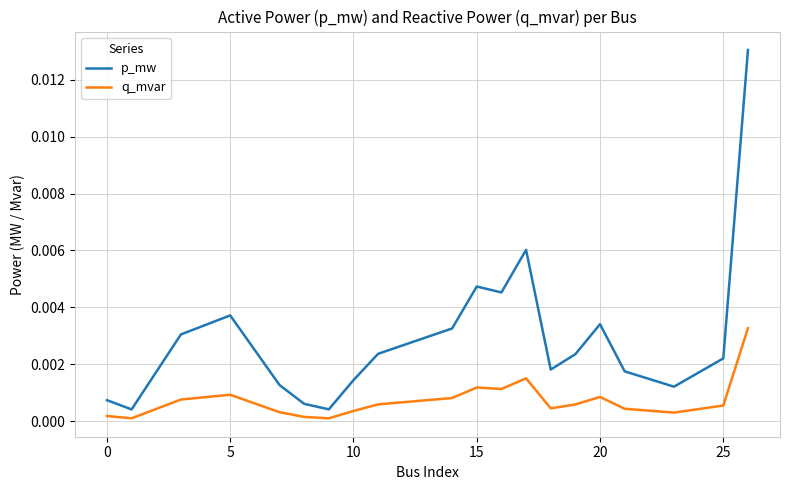

Which series has the widest spread of values?

p_mw